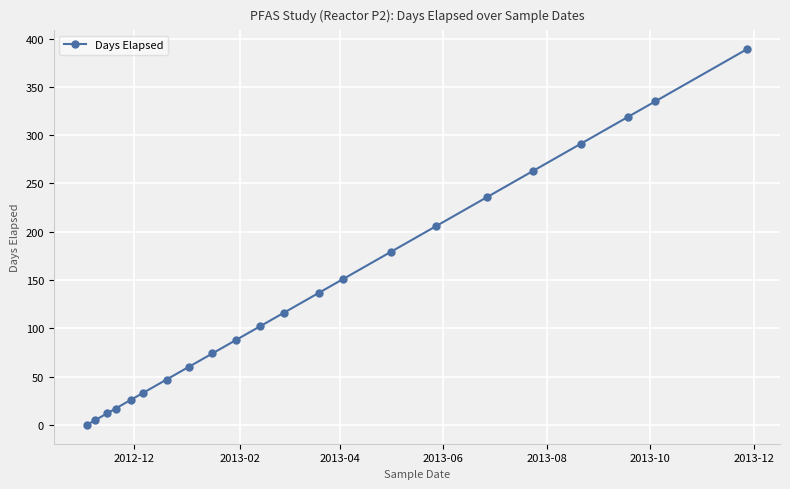

True or false: the data has more than 2 interior local peaks.

False